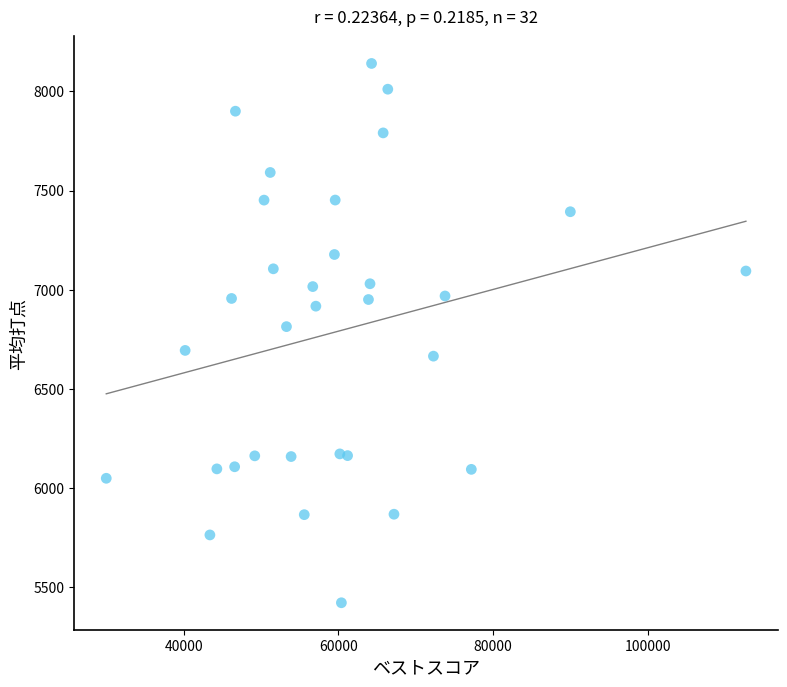

What Y value in the scatter plot is closest to 6781?

6814.3